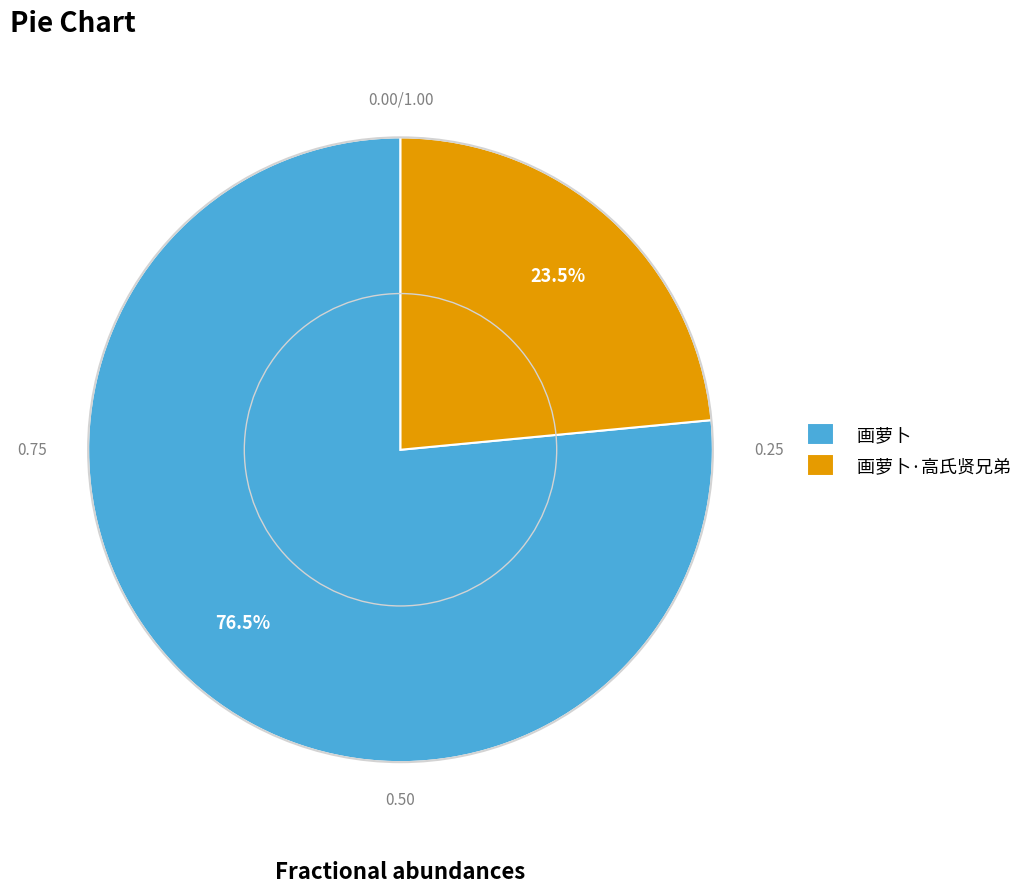

What is the ratio of the value at 画萝卜·高氏贤兄弟 to the value at 画萝卜?

0.3